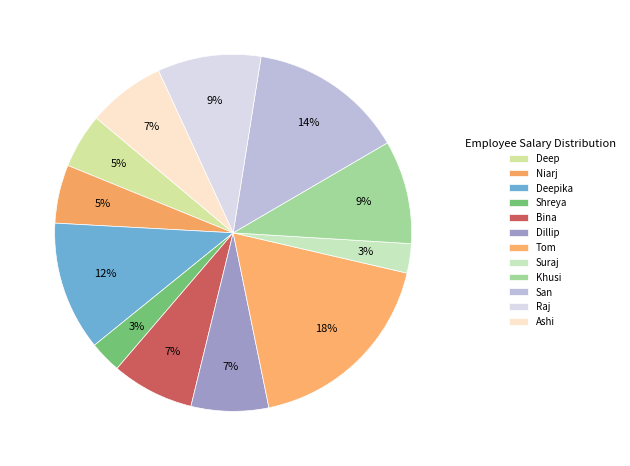

Is there any slice that represents more than half of the pie?

No